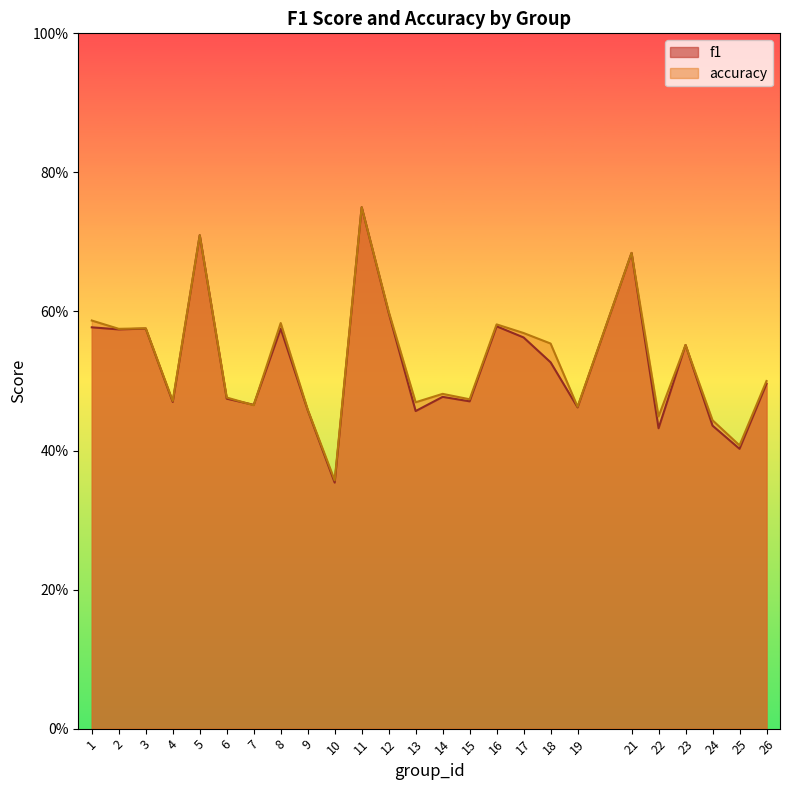

Does the chart have visible grid lines?

No